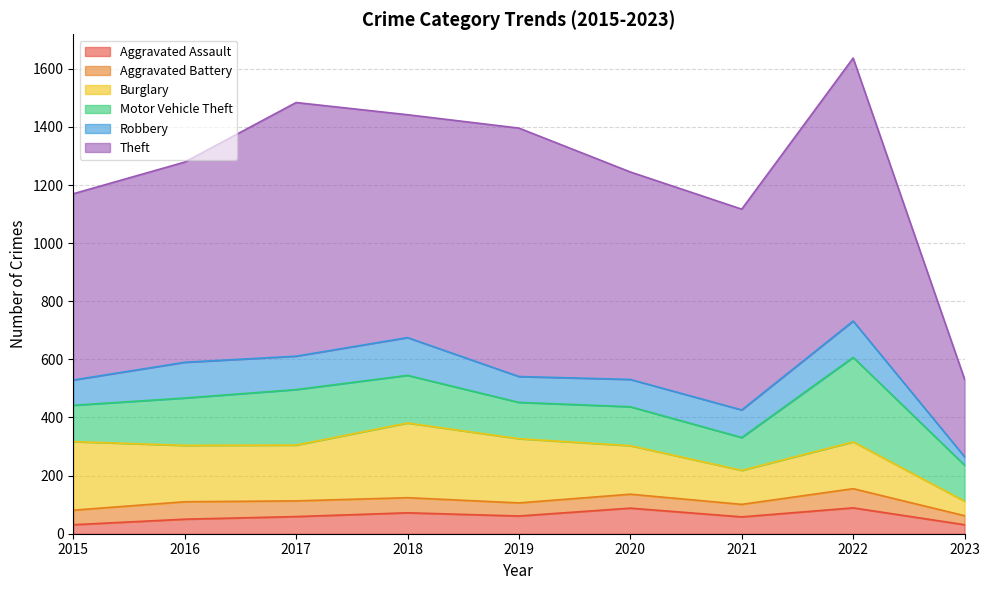

Which series has the largest range (max minus min)?

Theft